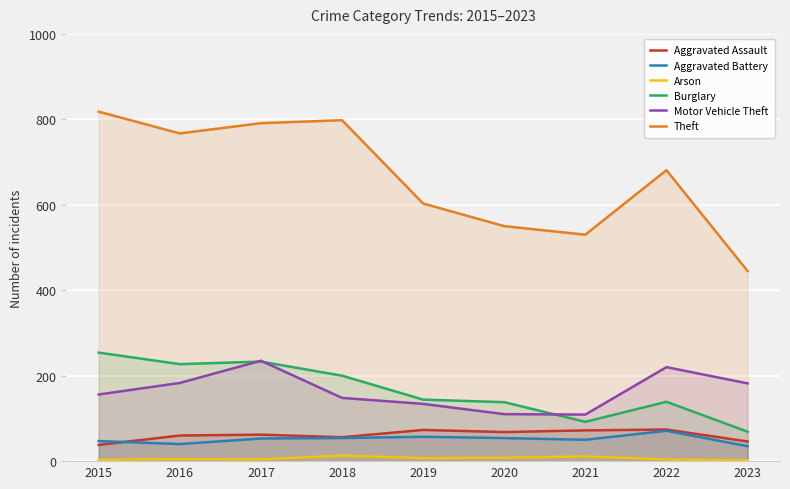

Which category has the highest value in the Arson series?

2018